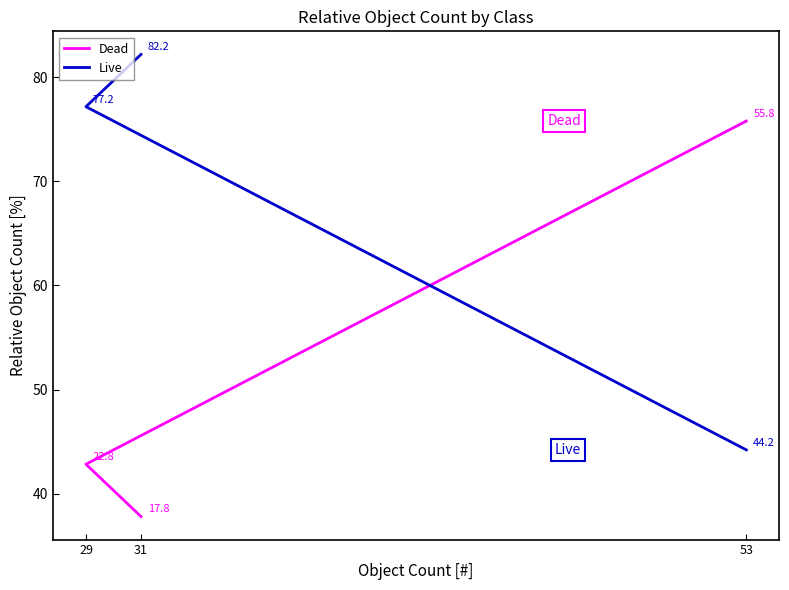

Where is Live nearest to the value 63?

29